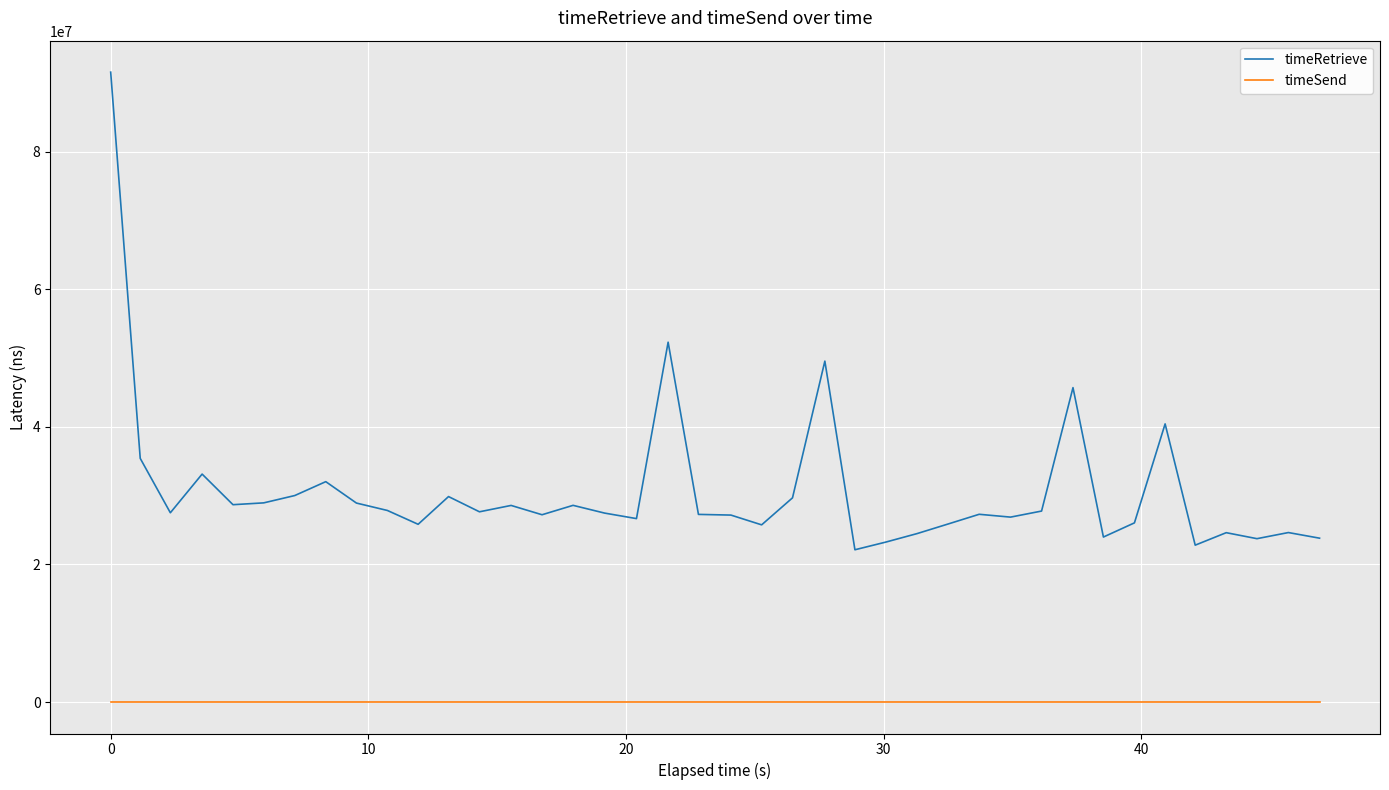

Which series has the largest range (max minus min)?

timeRetrieve